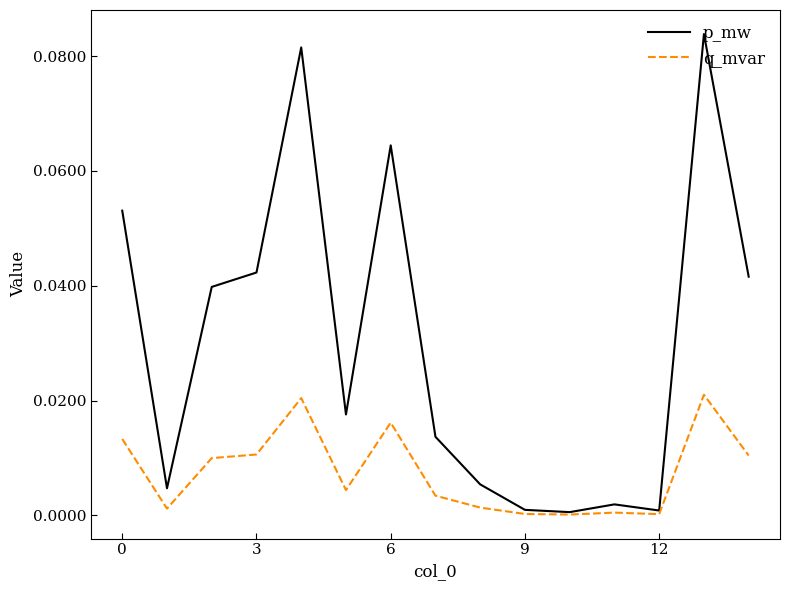

Rank the series by their maximum value, from highest to lowest.

p_mw, q_mvar